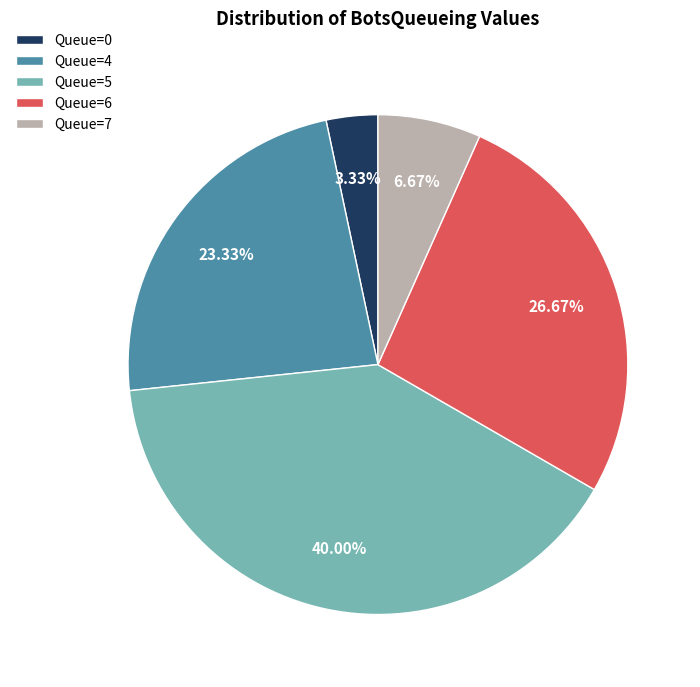

How many slices are in this pie chart?

5